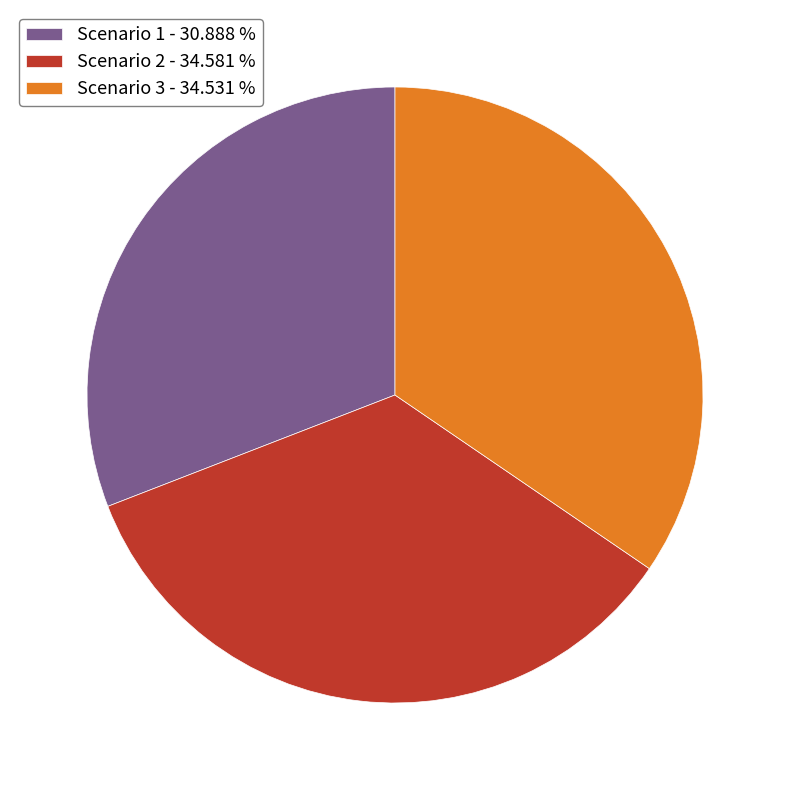

Combined, do Scenario 2 and Scenario 1 account for over 50%?

Yes